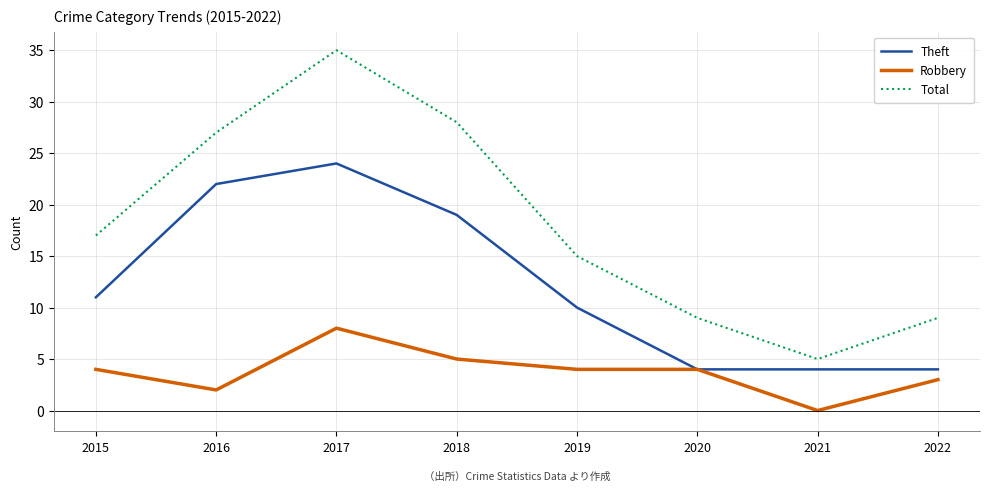

What are all the series names shown in the legend?

Theft, Robbery, Total